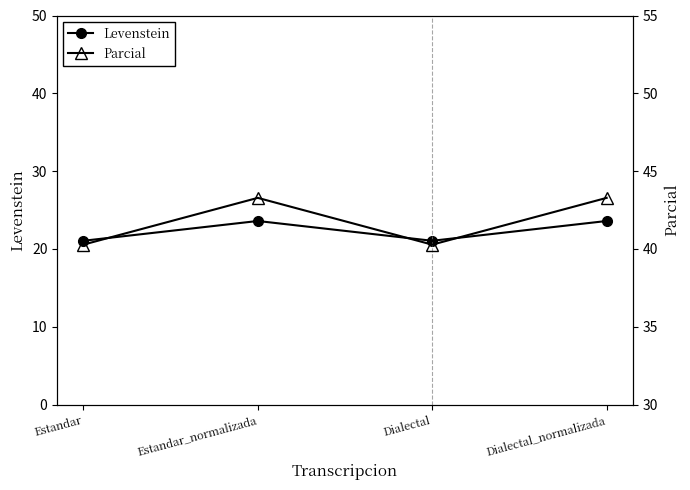

In Parcial, how many points are higher than both neighbors (excluding endpoints)?

1